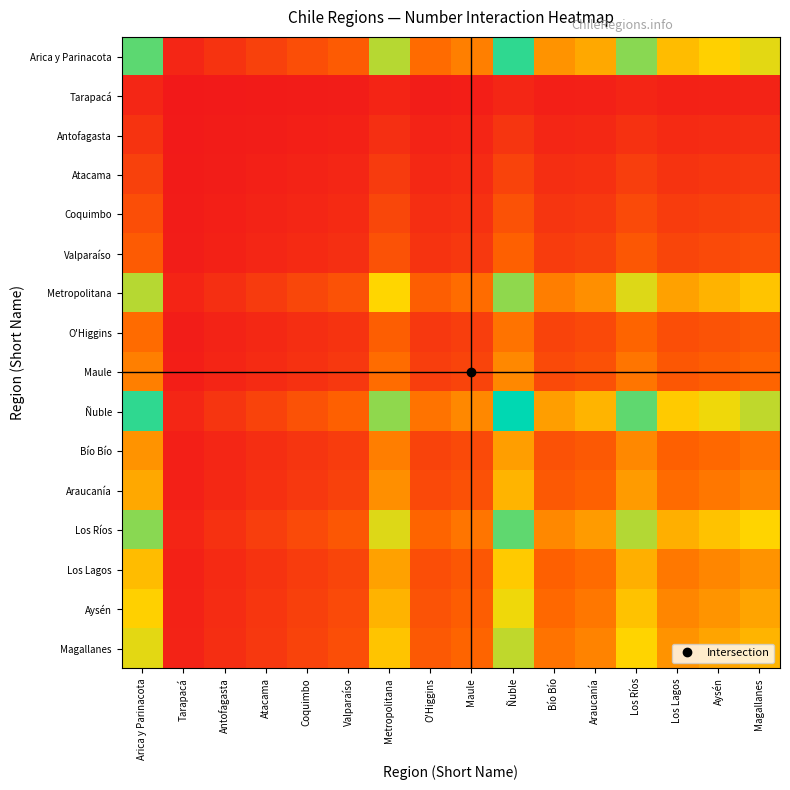

Which category has the highest value across all series?

Ñuble